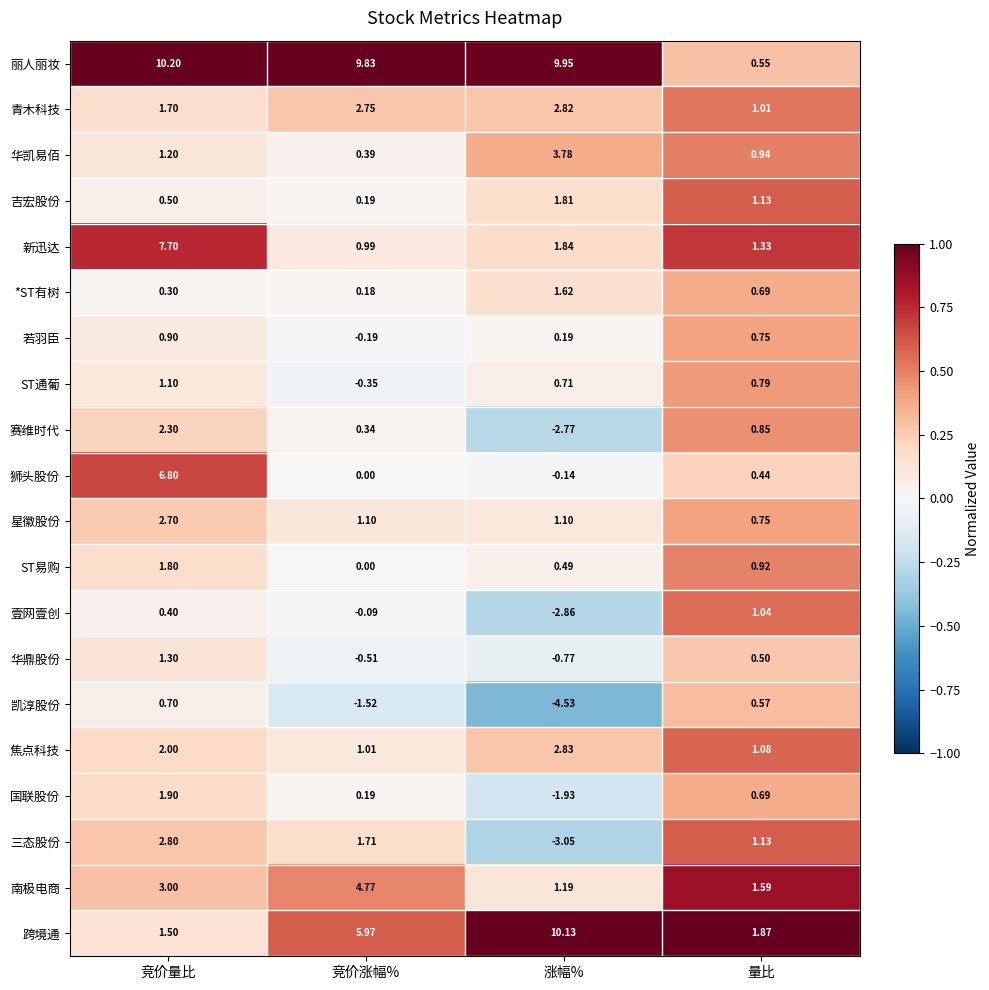

Rank the series by their maximum value, from lowest to highest.

凯淳股份, 若羽臣, 壹网壹创, ST通葡, 华鼎股份, *ST有树, ST易购, 吉宏股份, 国联股份, 赛维时代, 星徽股份, 三态股份, 青木科技, 焦点科技, 华凯易佰, 南极电商, 狮头股份, 新迅达, 跨境通, 丽人丽妆